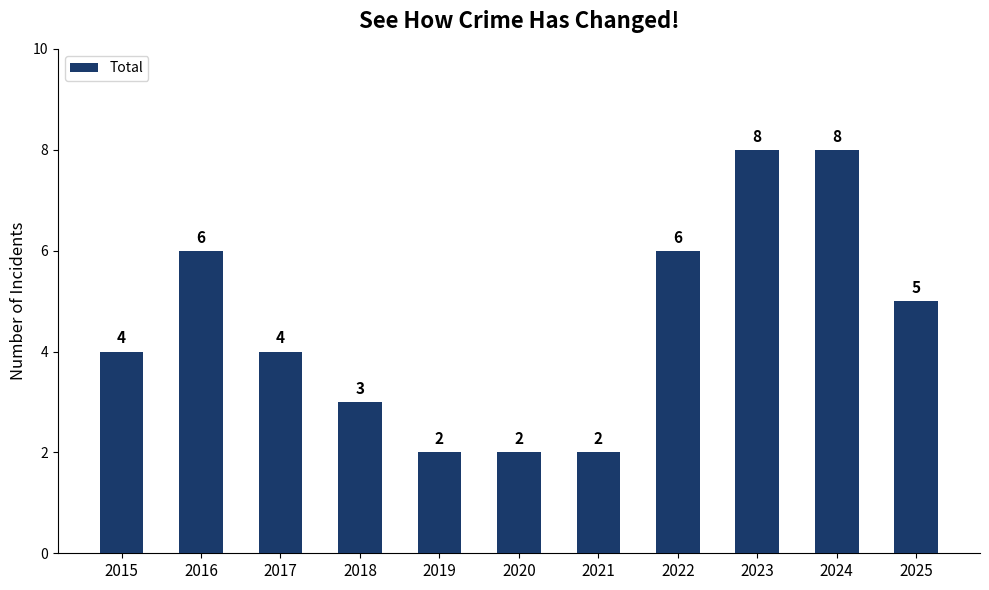

What is the greatest value displayed?

8